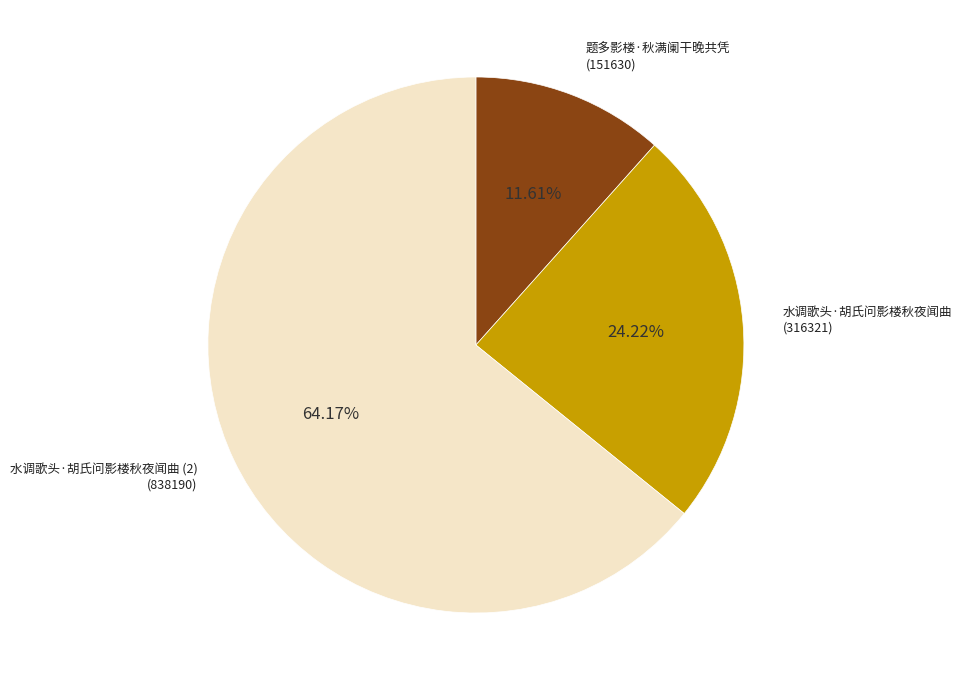

Does 水调歌头·胡氏问影楼秋夜闻曲 represent more than half of the total?

No